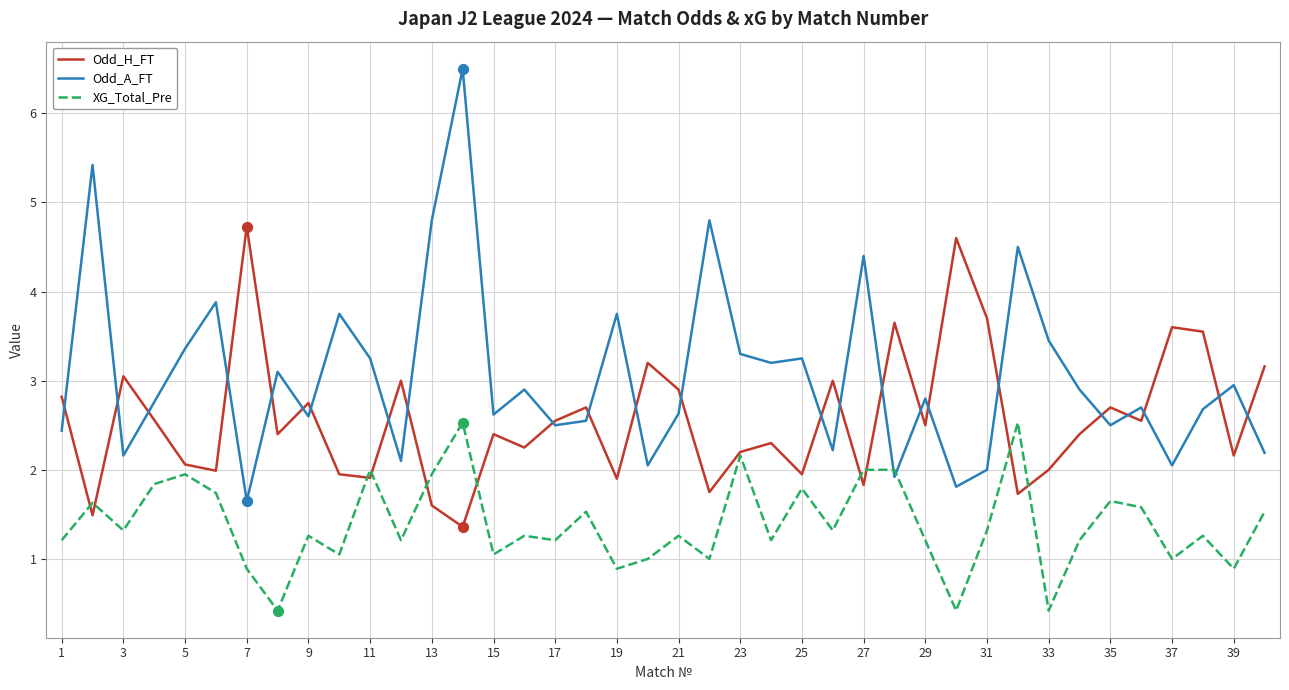

Which series has the largest total across all categories?

Odd_A_FT